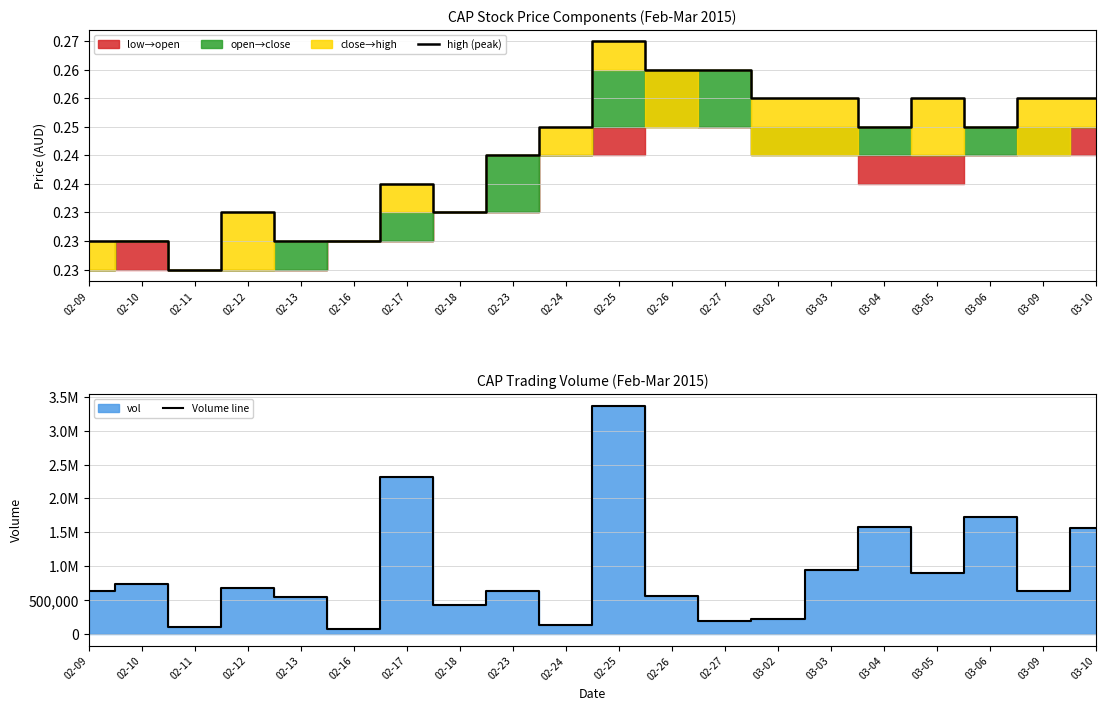

Reading right to left, transcribe all the data shown in this chart.

high (peak): 03-10=0.3	03-09=0.3	03-06=0.2	03-05=0.3	03-04=0.2	03-03=0.3	03-02=0.3	02-27=0.3	02-26=0.3	02-25=0.3	02-24=0.2	02-23=0.2	02-18=0.2	02-17=0.2	02-16=0.2	02-13=0.2	02-12=0.2	02-11=0.2	02-10=0.2	02-09=0.2
Volume line: 03-10=1562600.0	03-09=636200.0	03-06=1727100.0	03-05=895700.0	03-04=1578100.0	03-03=940000.0	03-02=225000.0	02-27=195500.0	02-26=566600.0	02-25=3368700.0	02-24=133400.0	02-23=635000.0	02-18=431200.0	02-17=2309600.0	02-16=70000.0	02-13=548000.0	02-12=678800.0	02-11=100000.0	02-10=735100.0	02-09=631500.0